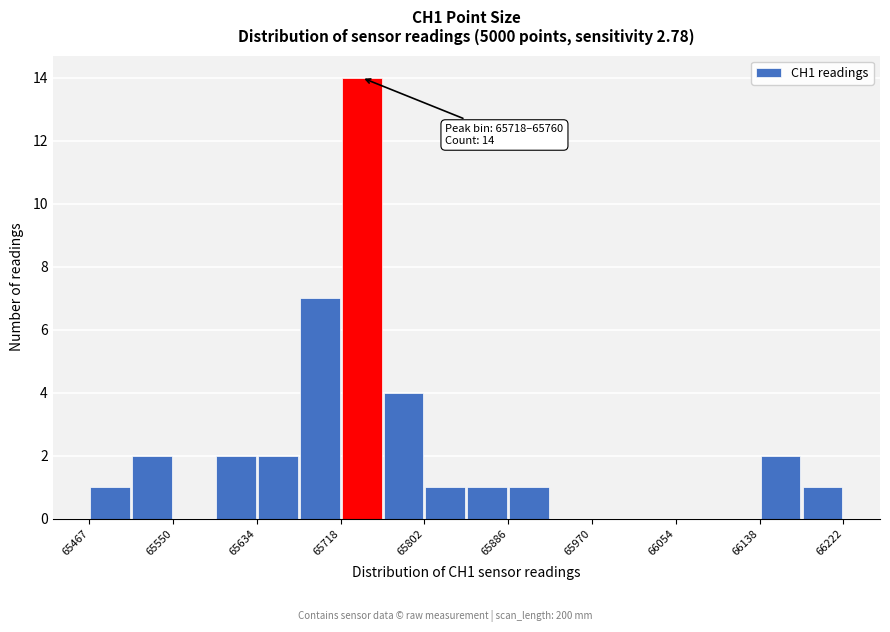

Which range on the x-axis has the tallest bar?

65720 to 65760